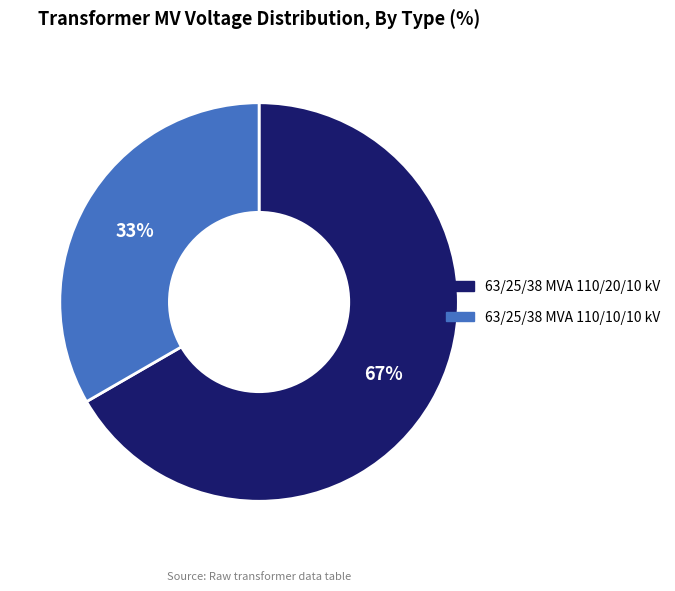

What is the ratio of the value at 63/25/38 MVA 110/20/10 kV to the value at 63/25/38 MVA 110/10/10 kV?

2.0